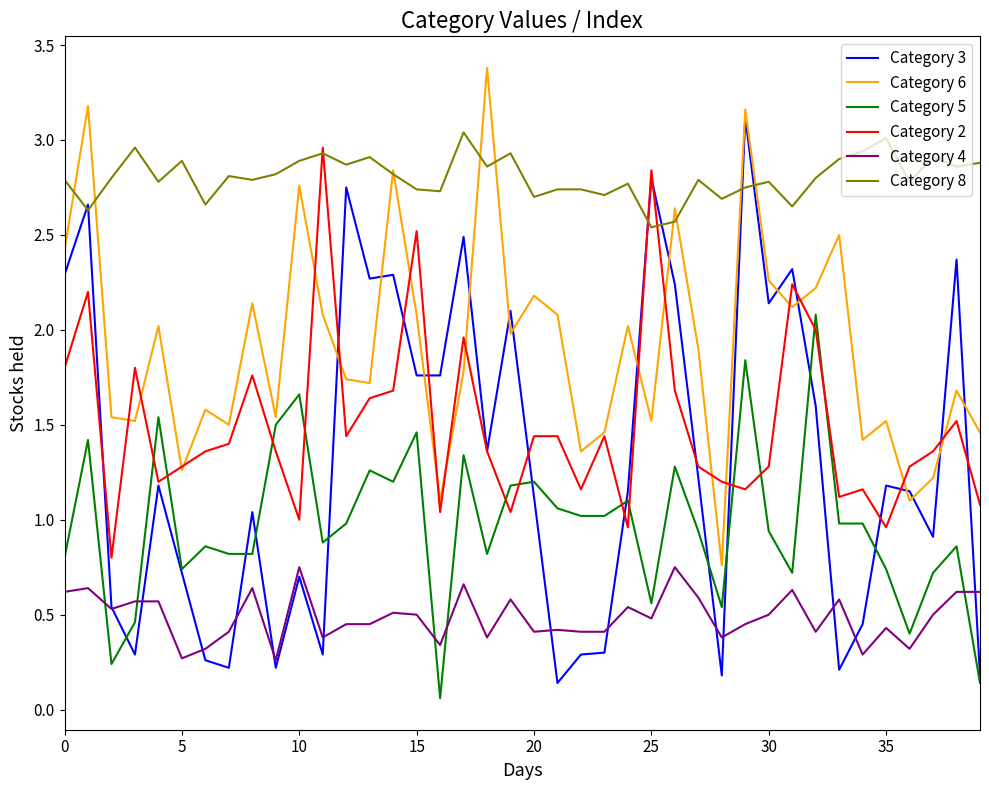

Which series has the widest spread of values?

Category 3